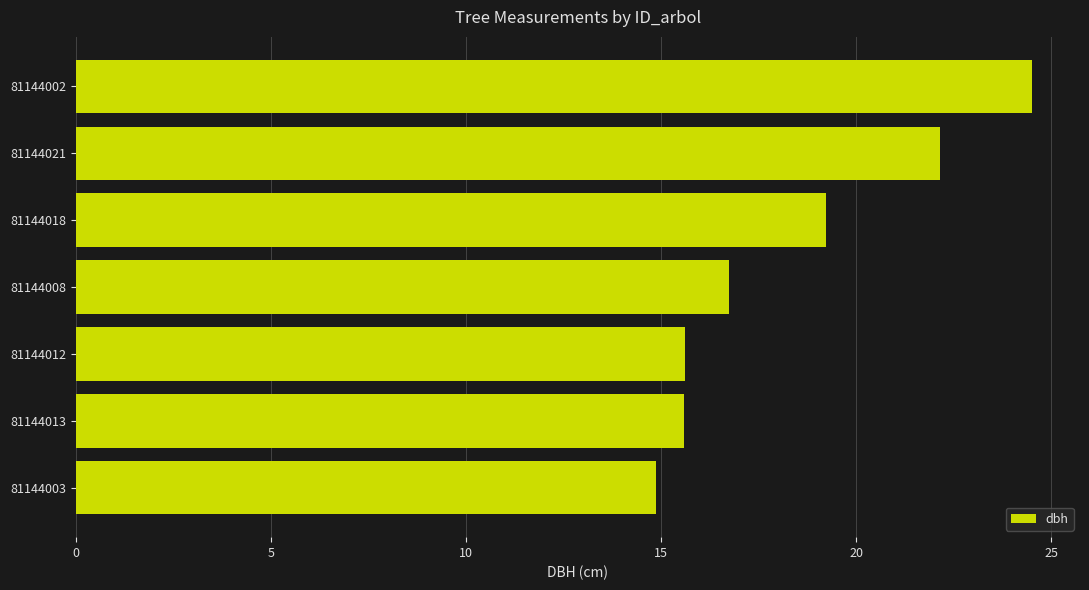

What value does the data have at 81144013?

15.6